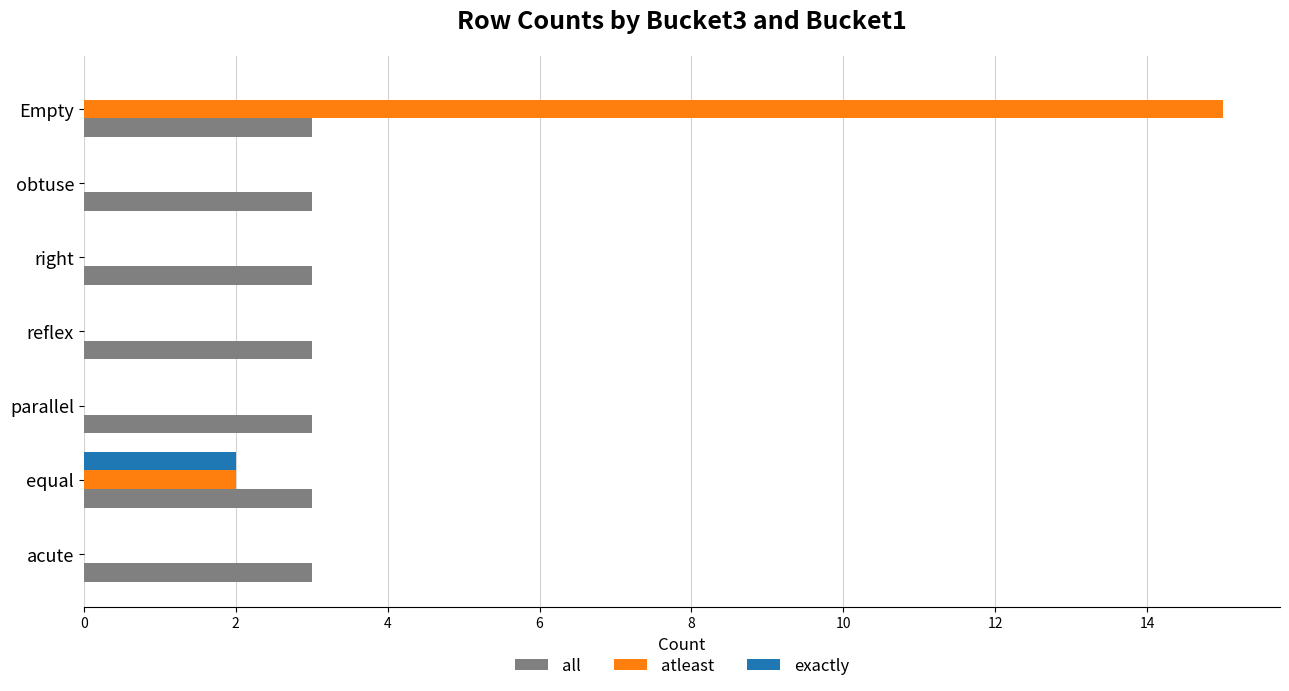

At which category is the sum across all series the highest?

Empty